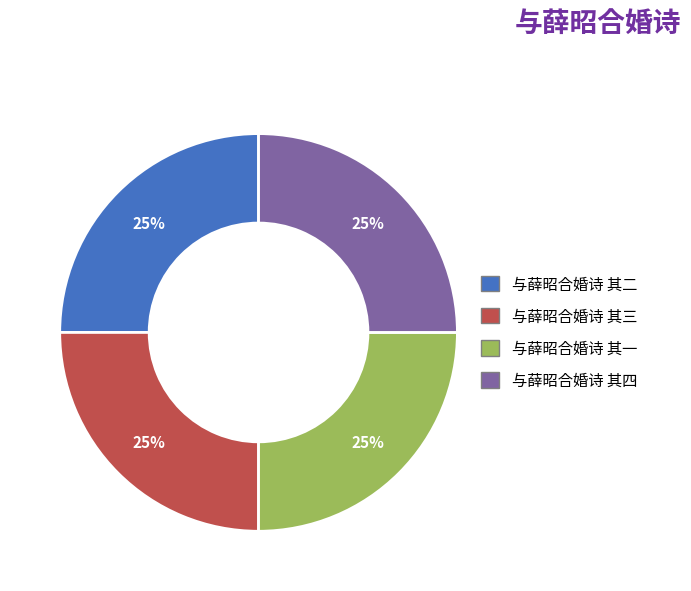

Is there any slice that represents more than half of the pie?

No